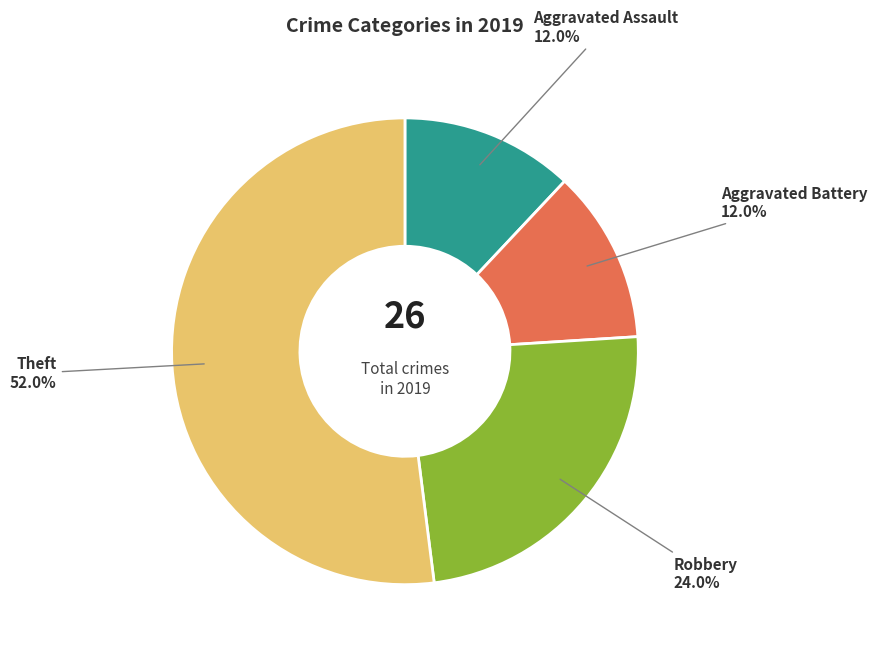

How many segments does this pie chart have?

4